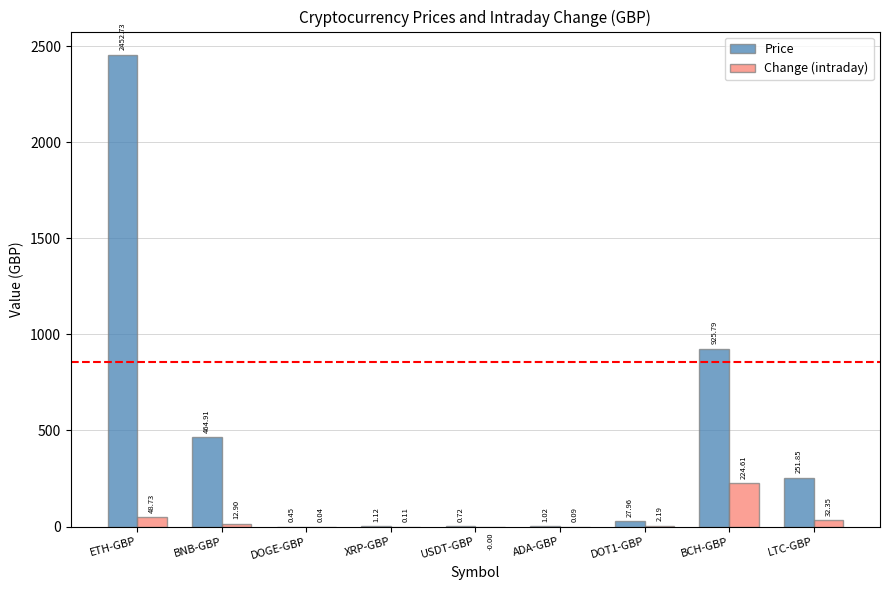

What is the sum of all Change (intraday) values?

321.0